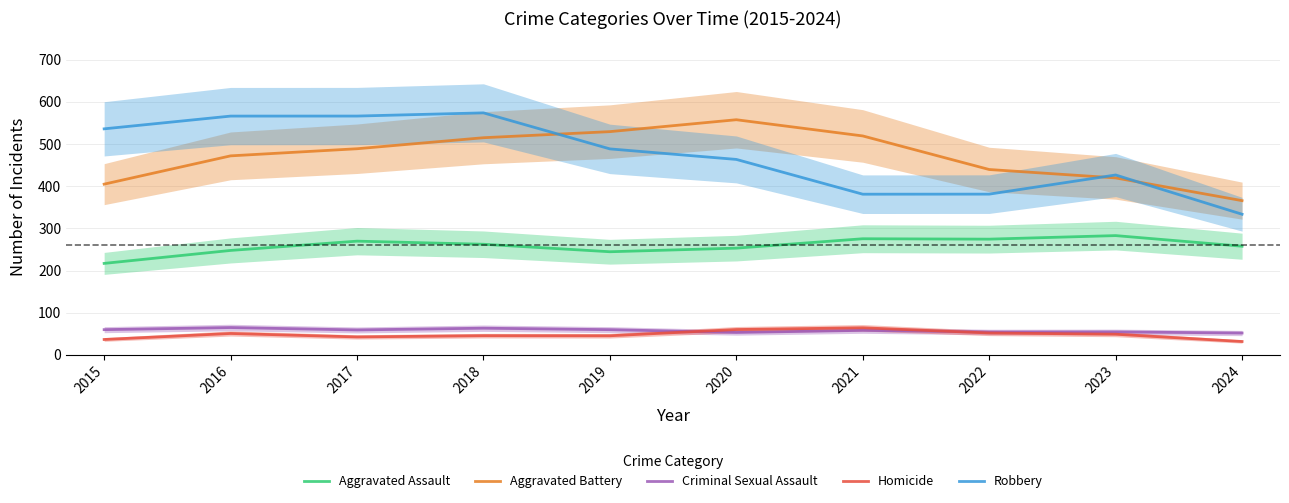

What is the total value across all series at 2022?

1201.1